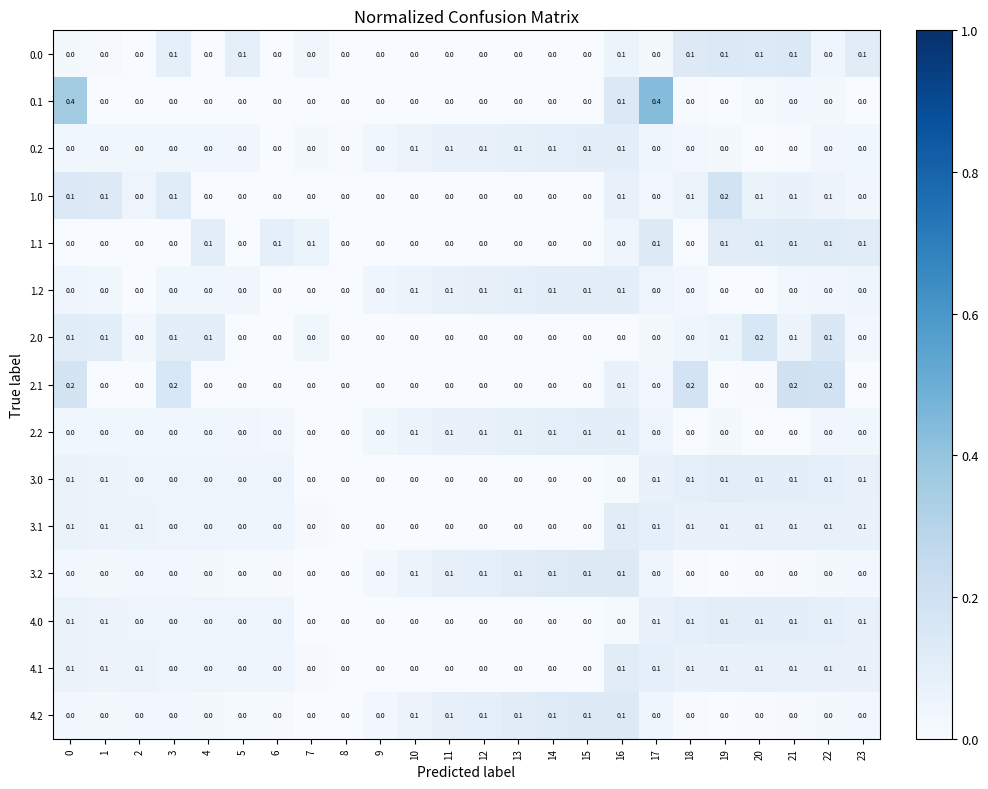

True or false: 0.0 has a value of 0.1 at 16.

True